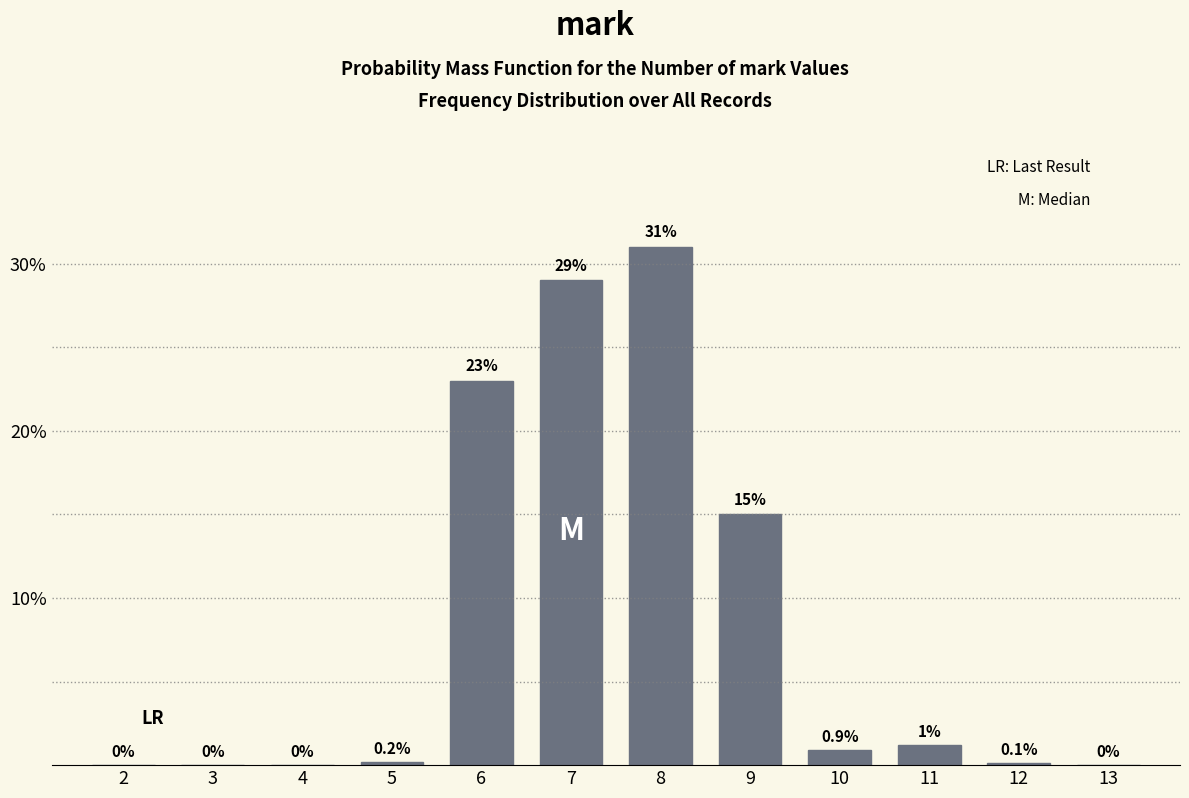

Reading right to left, what are all the values shown in this chart?

13=0.0	12=0.1	11=1.2	10=0.9	9=15.0	8=31.0	7=29.0	6=23.0	5=0.2	4=0.0	3=0.0	2=0.0